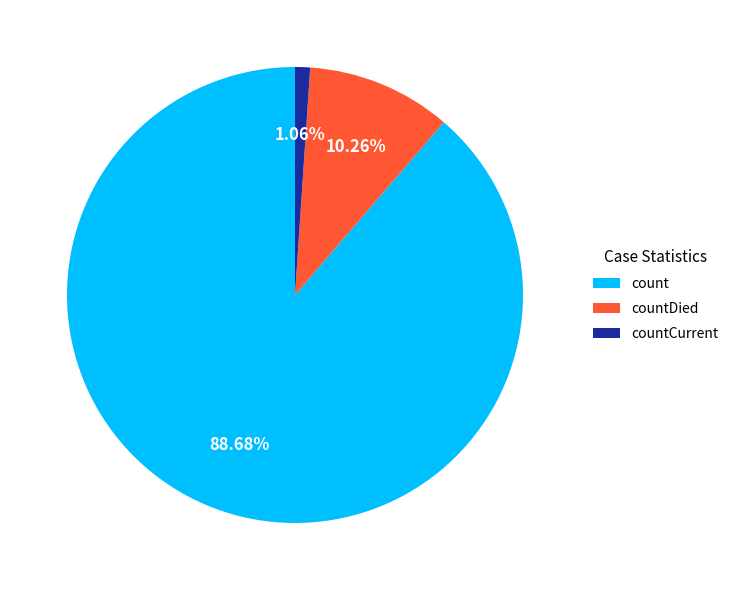

Does any single category account for the majority?

Yes